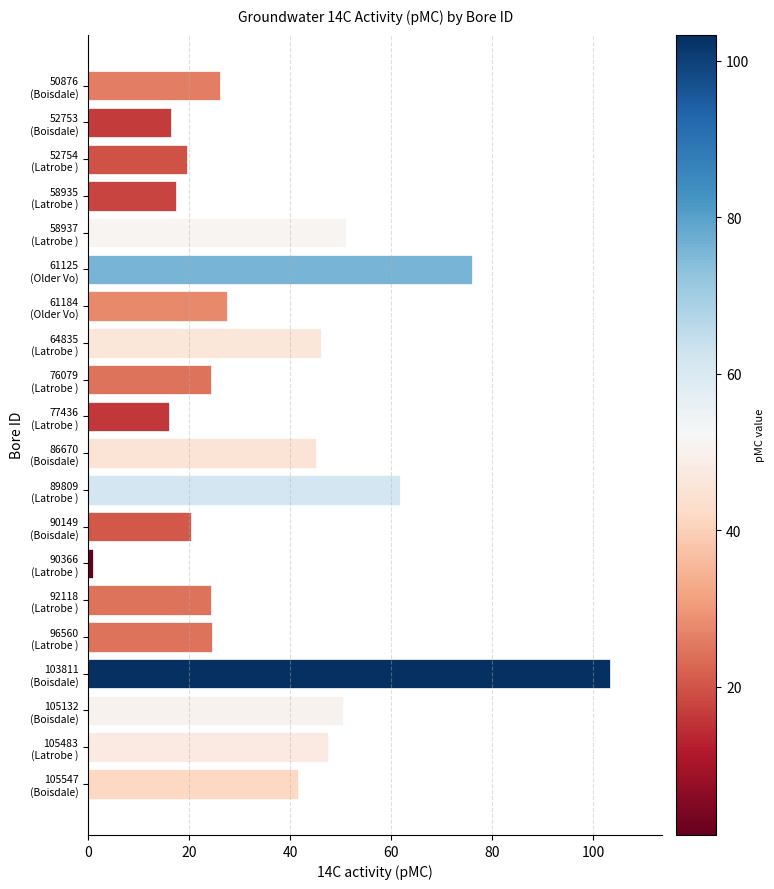

What is the difference between the second highest and second lowest values?

60.0